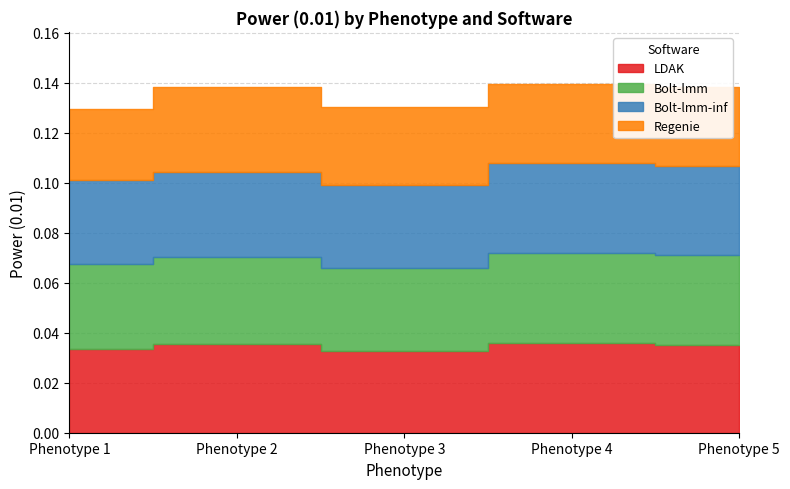

Between Phenotype 1 and Phenotype 4, which series saw the biggest shift?

Regenie